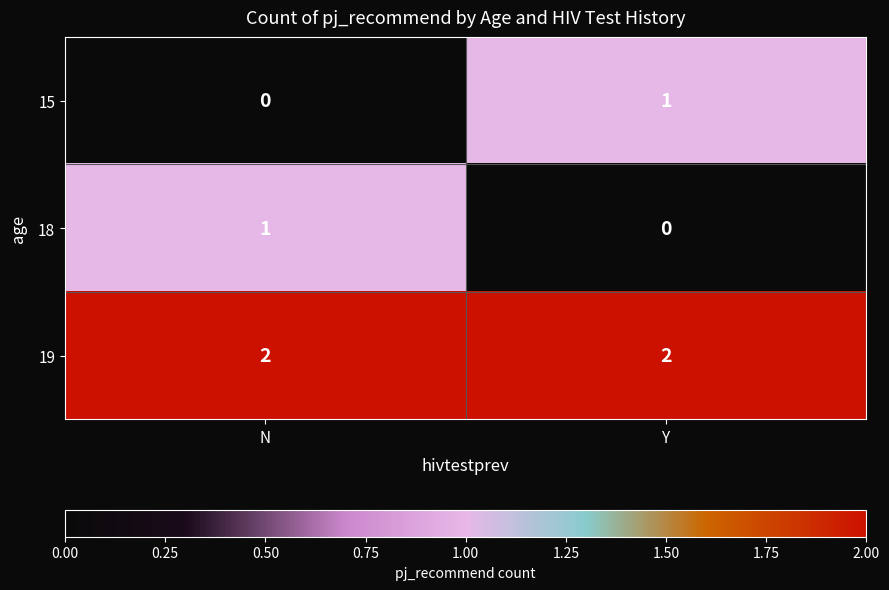

Rank the series at N from highest to lowest value.

19, 18, 15